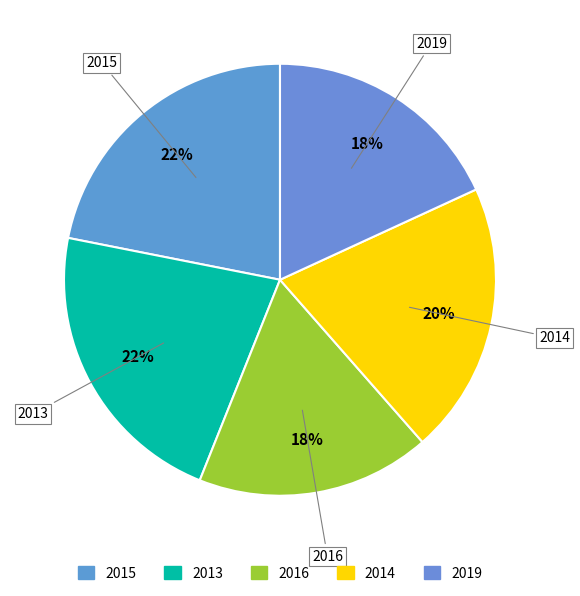

Is the sum of 2014 and 2016 greater than half?

No